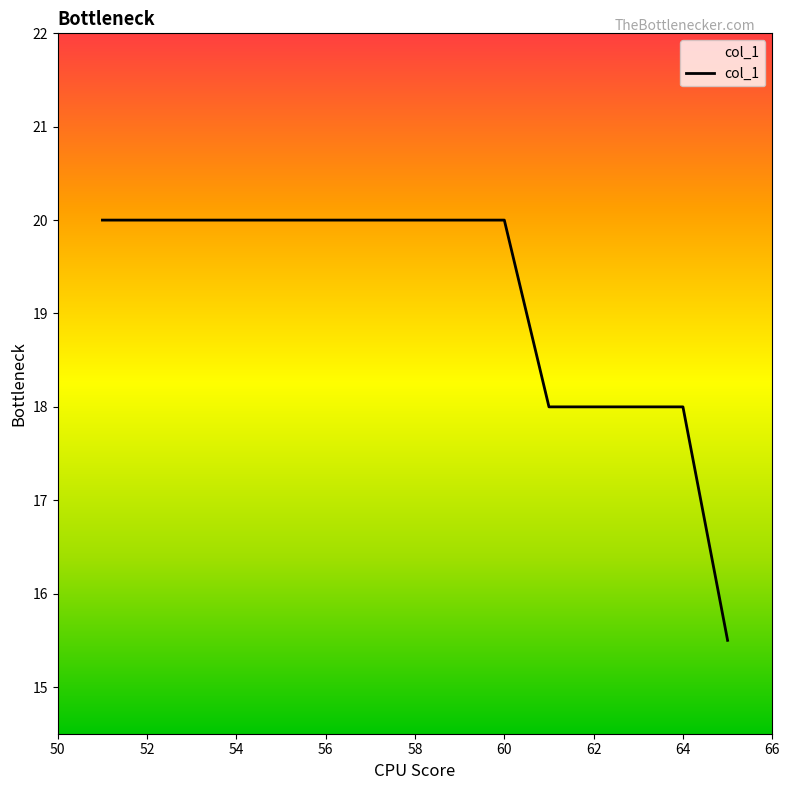

What is the difference between the maximum and minimum values?

4.5